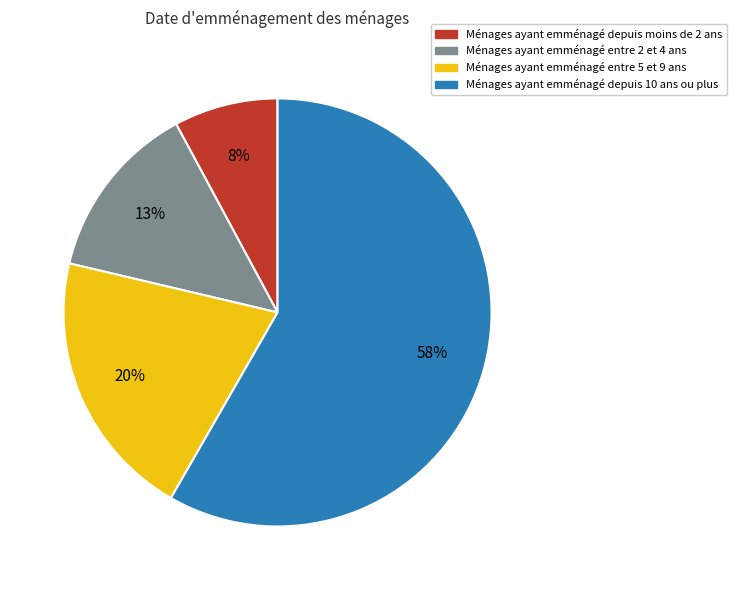

What is the ratio of the value at Ménages ayant emménagé entre 5 et 9 ans to the value at Ménages ayant emménagé depuis 10 ans ou plus?

0.3